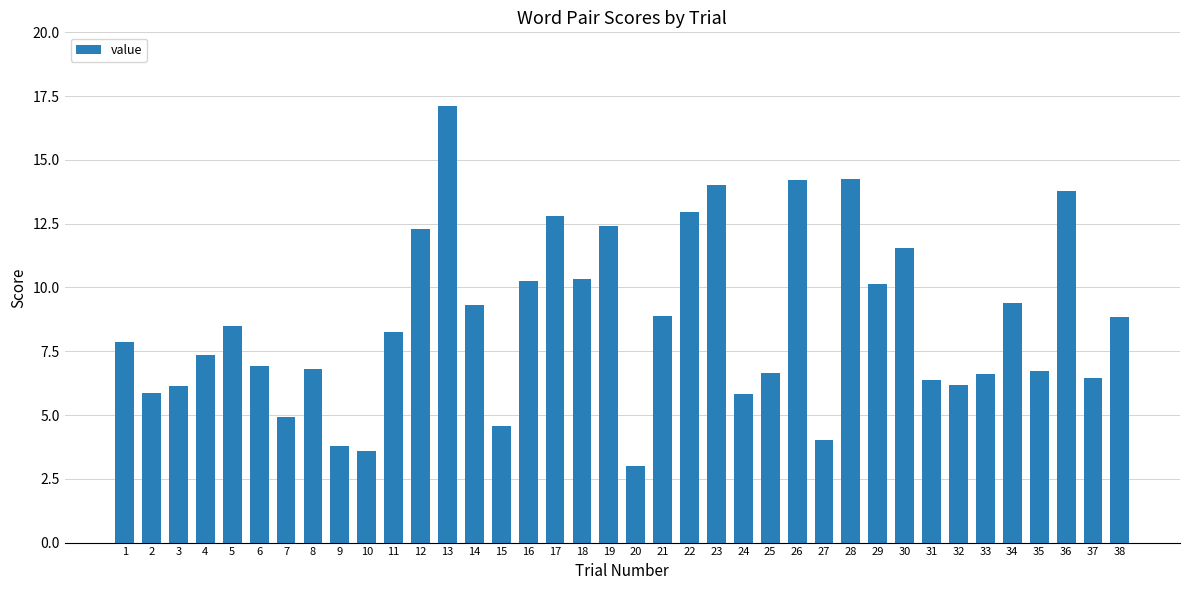

What is the difference between the maximum and second lowest values?

13.5